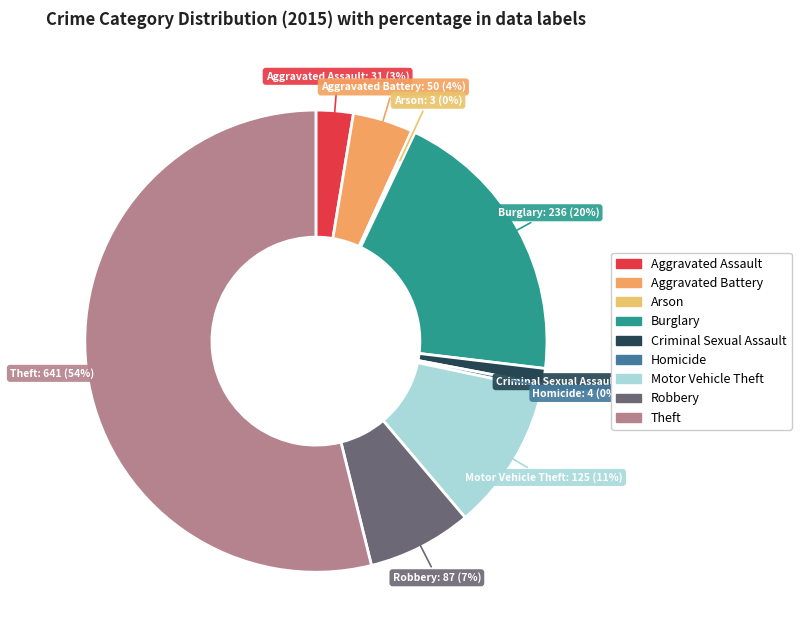

Which slice is the largest?

Theft